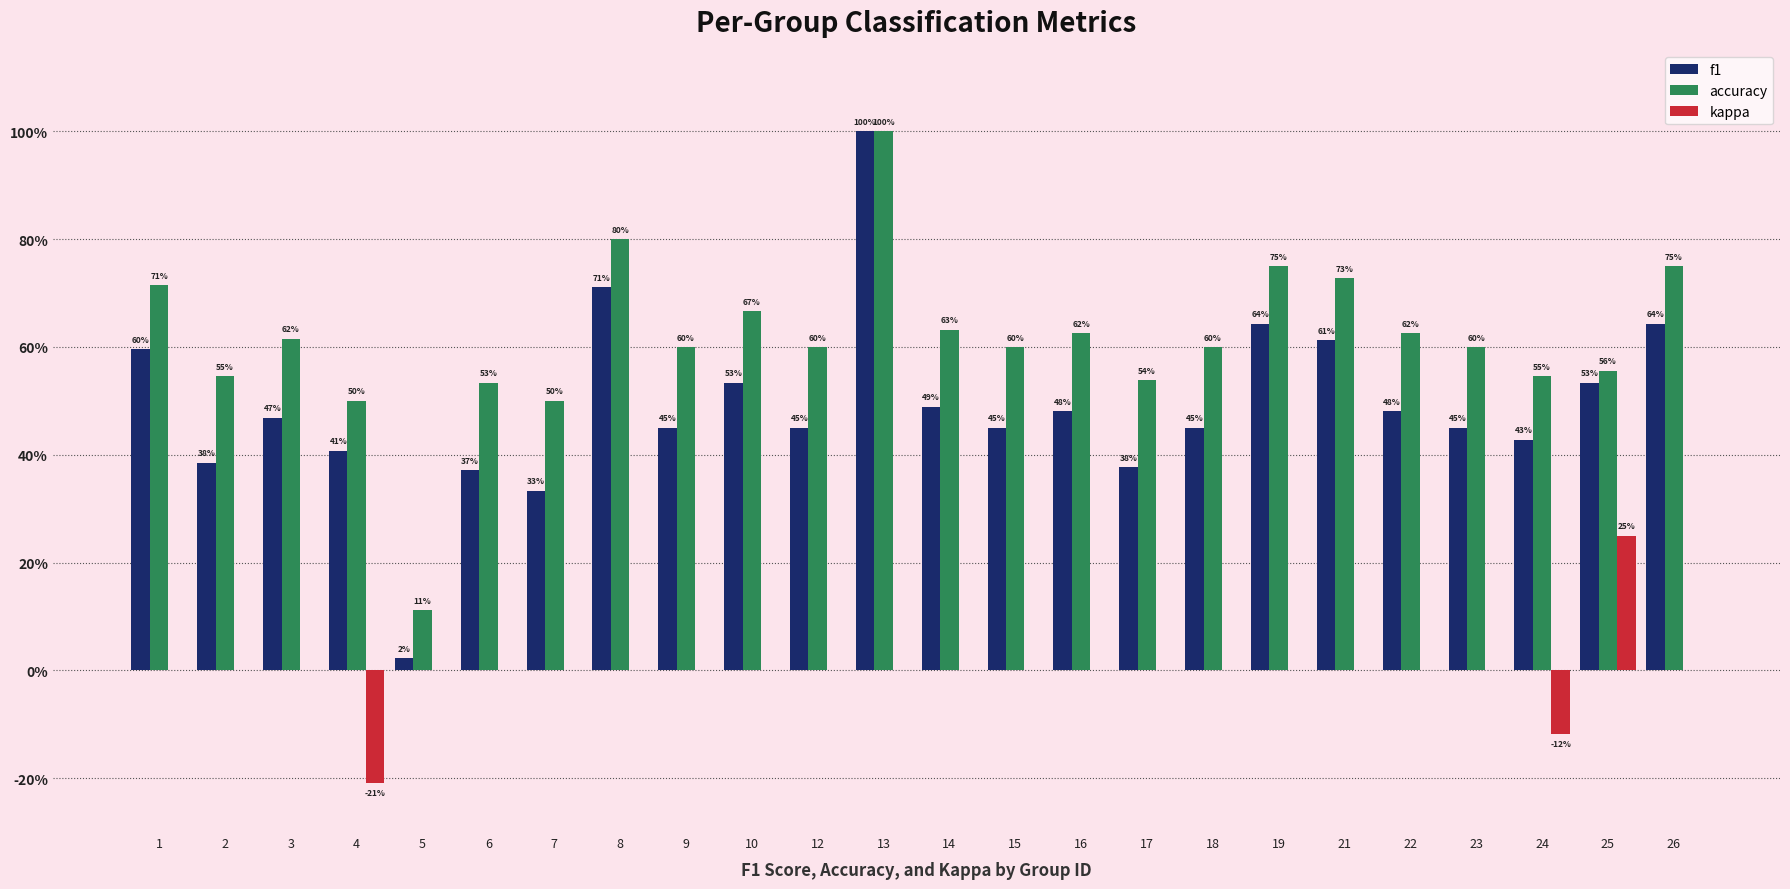

Are the bars grouped side by side (vs. stacked)?

Yes